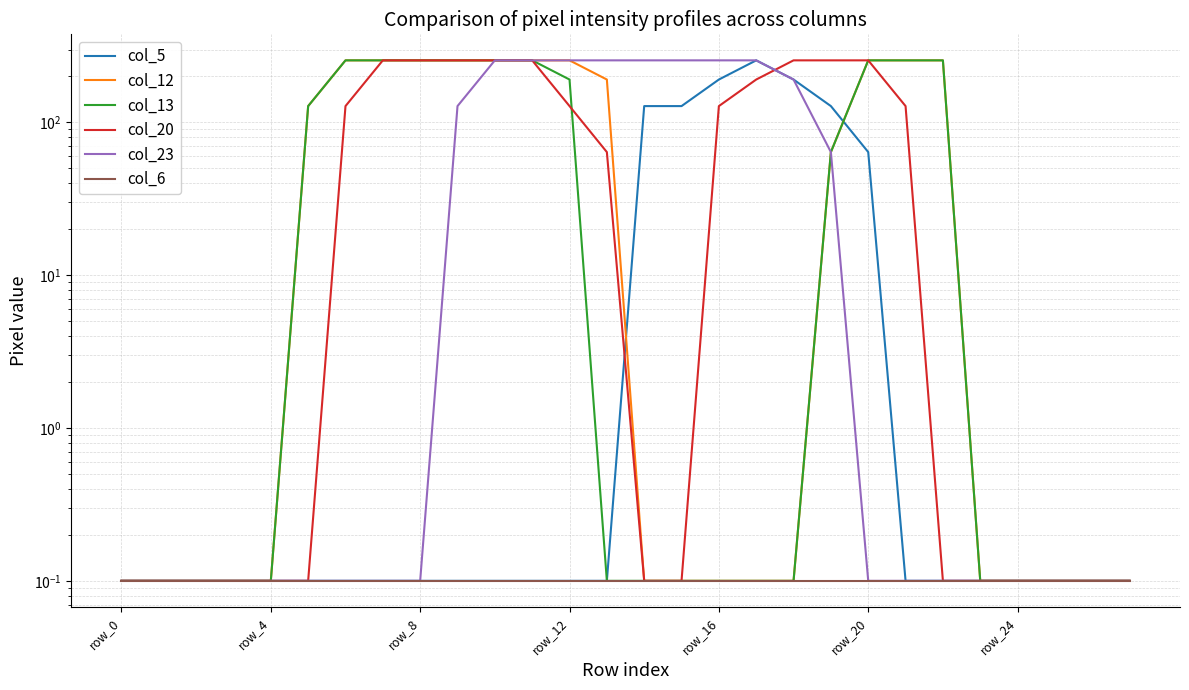

At which label does col_20 reach its peak?

7